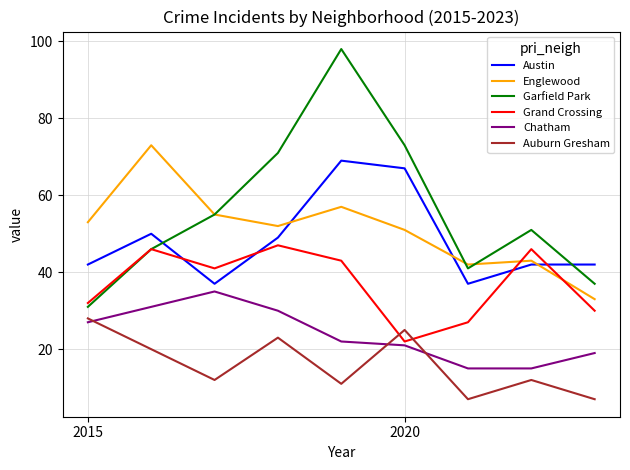

Which series has the widest spread of values?

Garfield Park